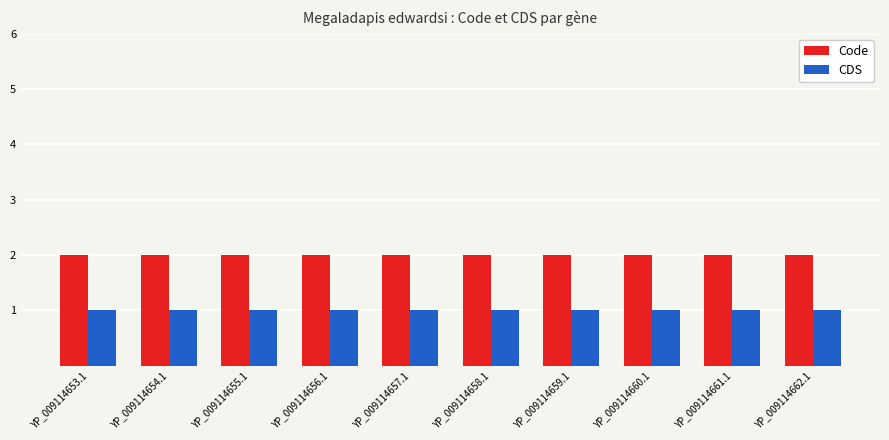

At how many categories does at least one series exceed 1?

10